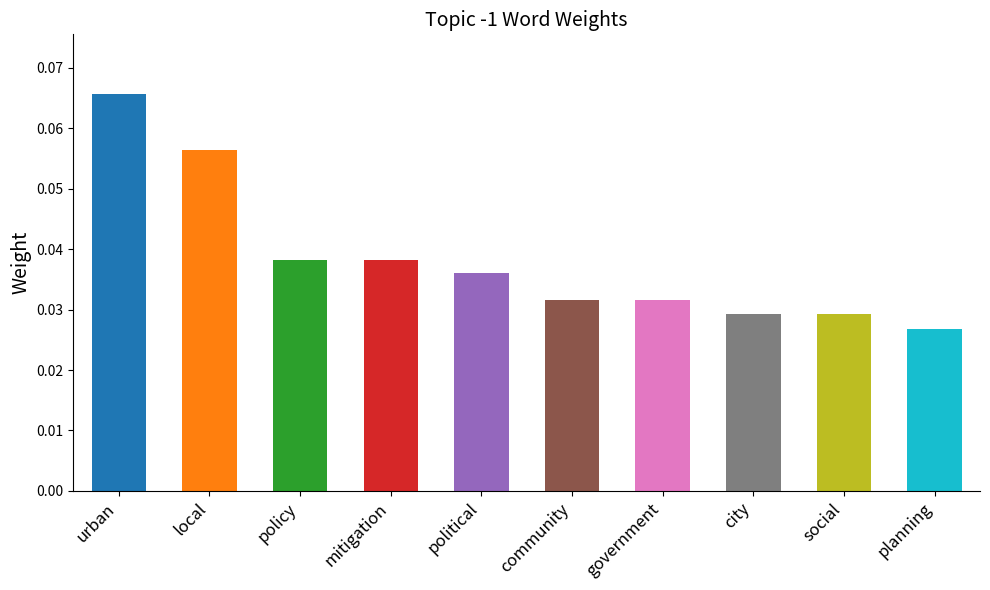

How many bars are there in total?

10